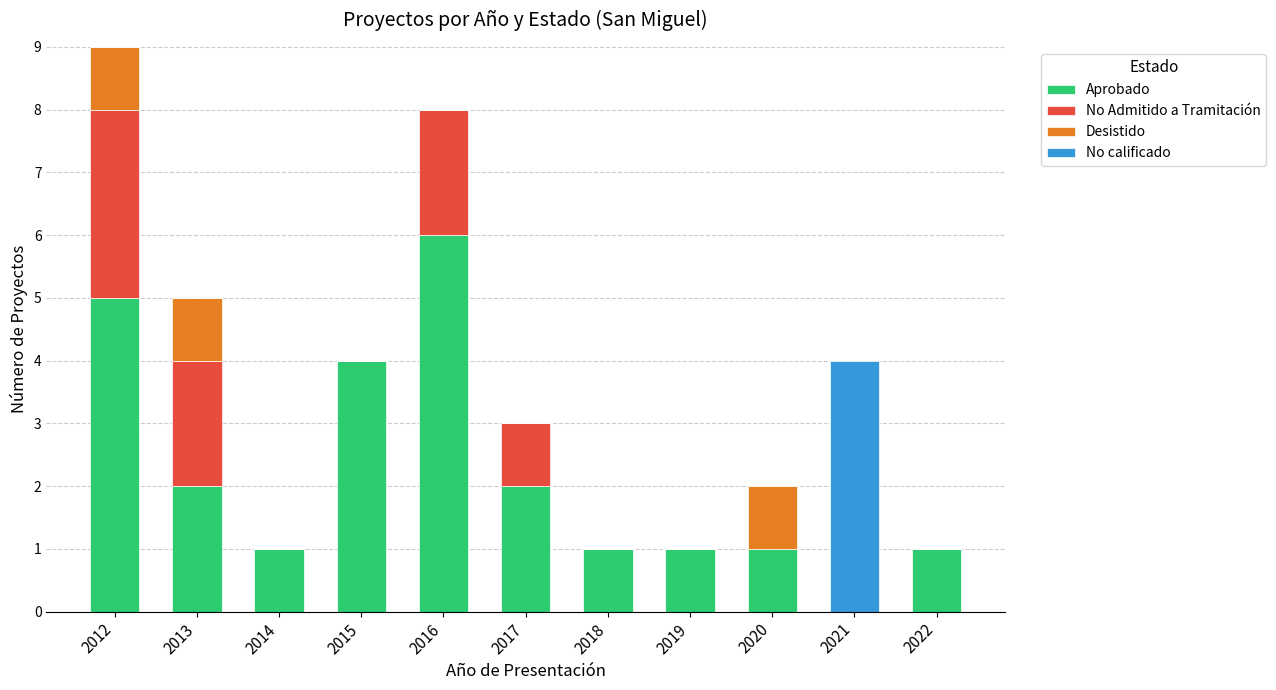

Is it true that Aprobado equals 1 at 2013?

False